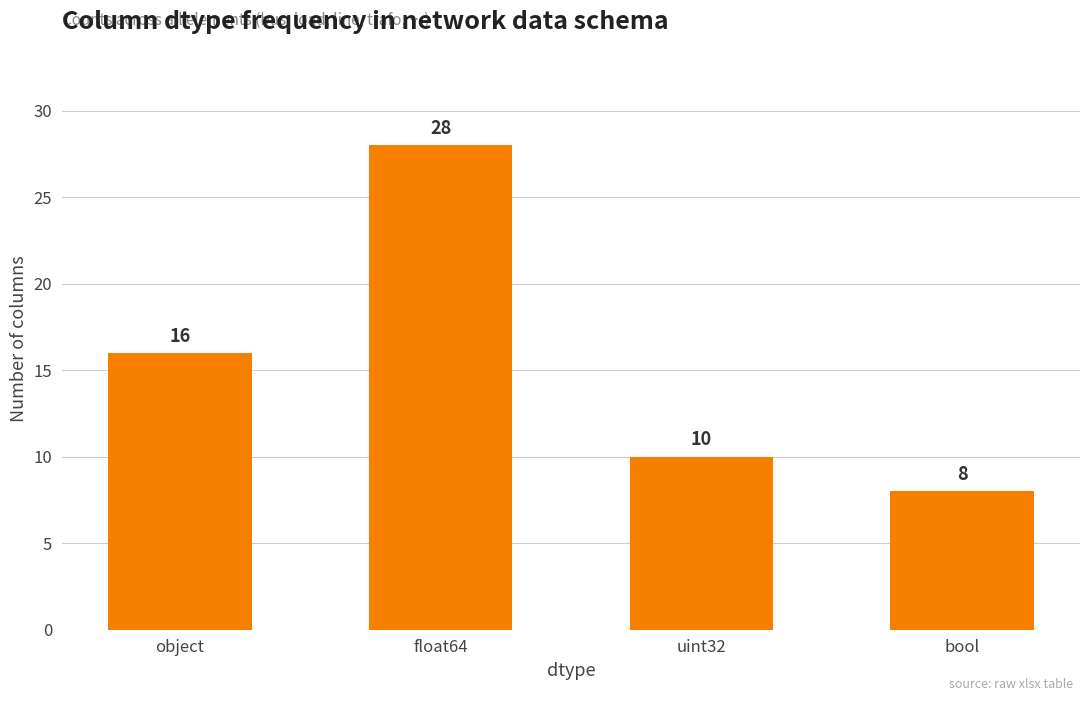

What is the difference between the values at bool and uint32?

2